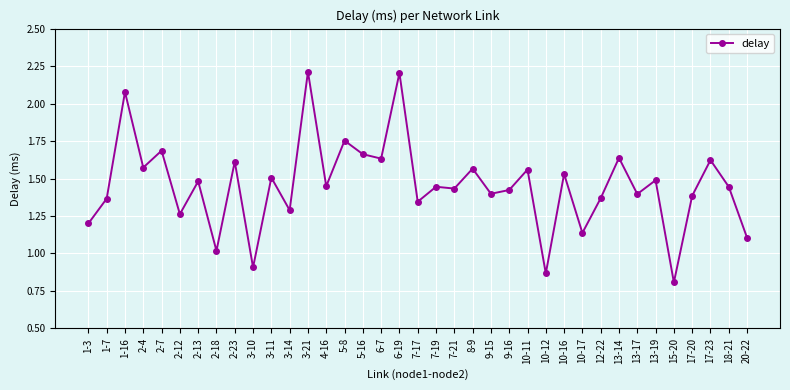

What is the sum of all values?

53.8